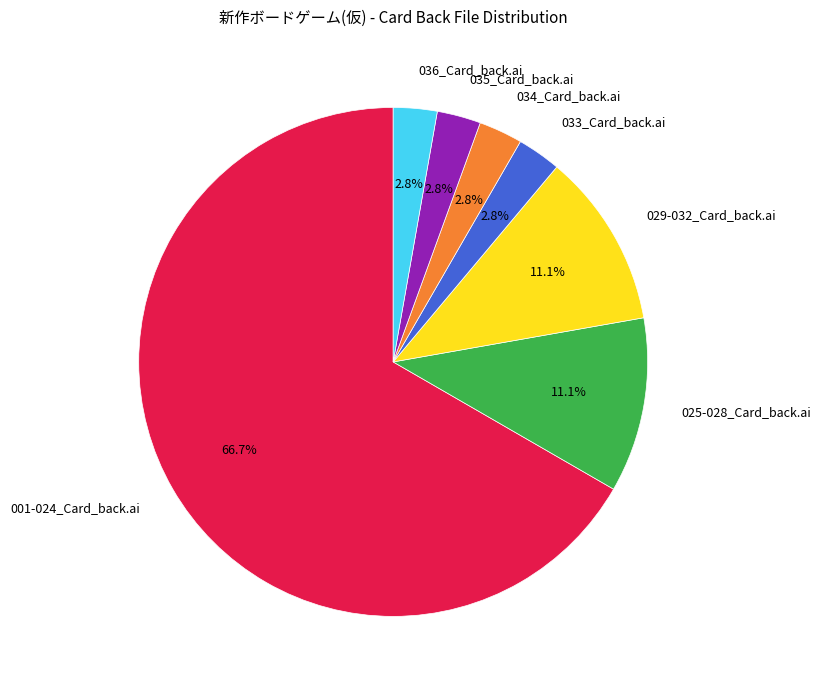

How much of the chart is everything except 035_Card_back.ai?

97.2%